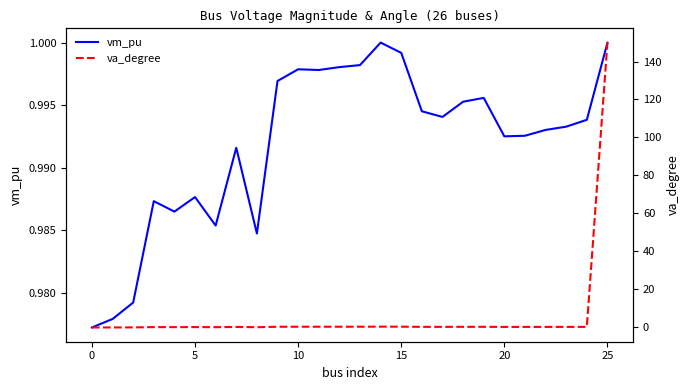

Which series ends up on top after the final intersection of va_degree and vm_pu?

va_degree